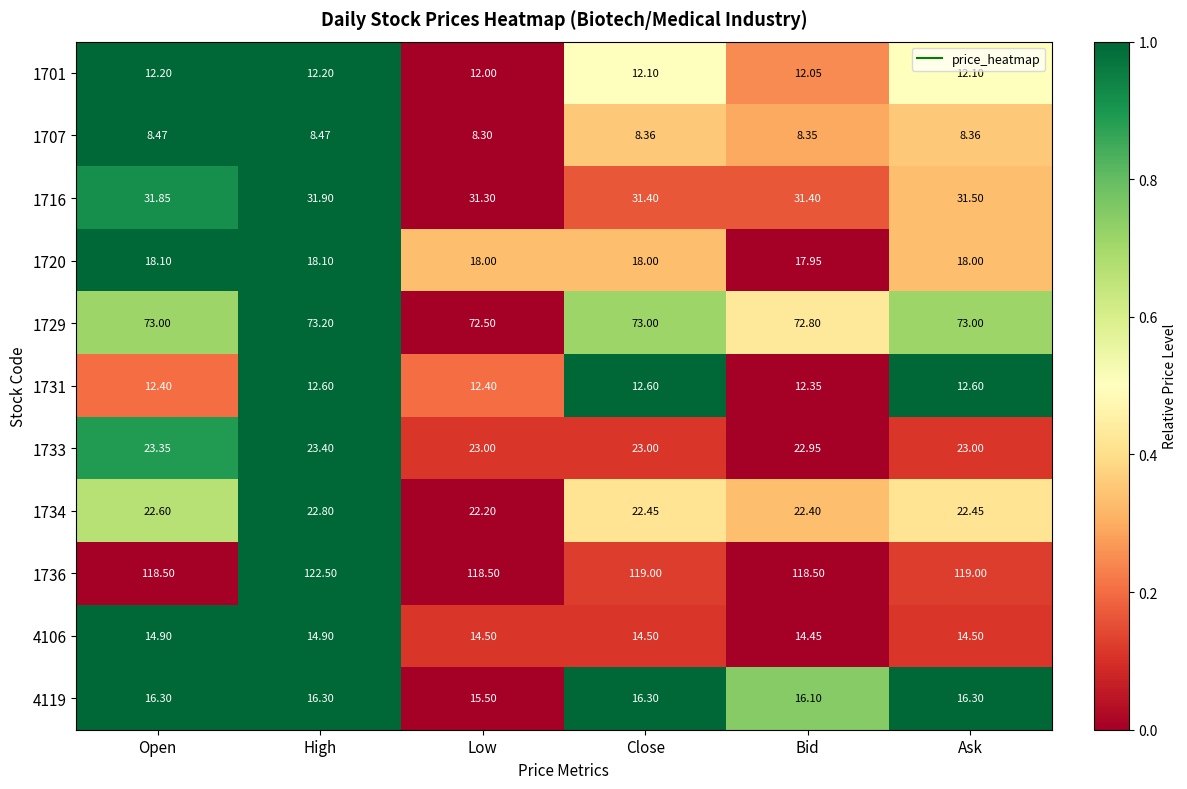

Where is 1731 nearest to the value 12?

Bid